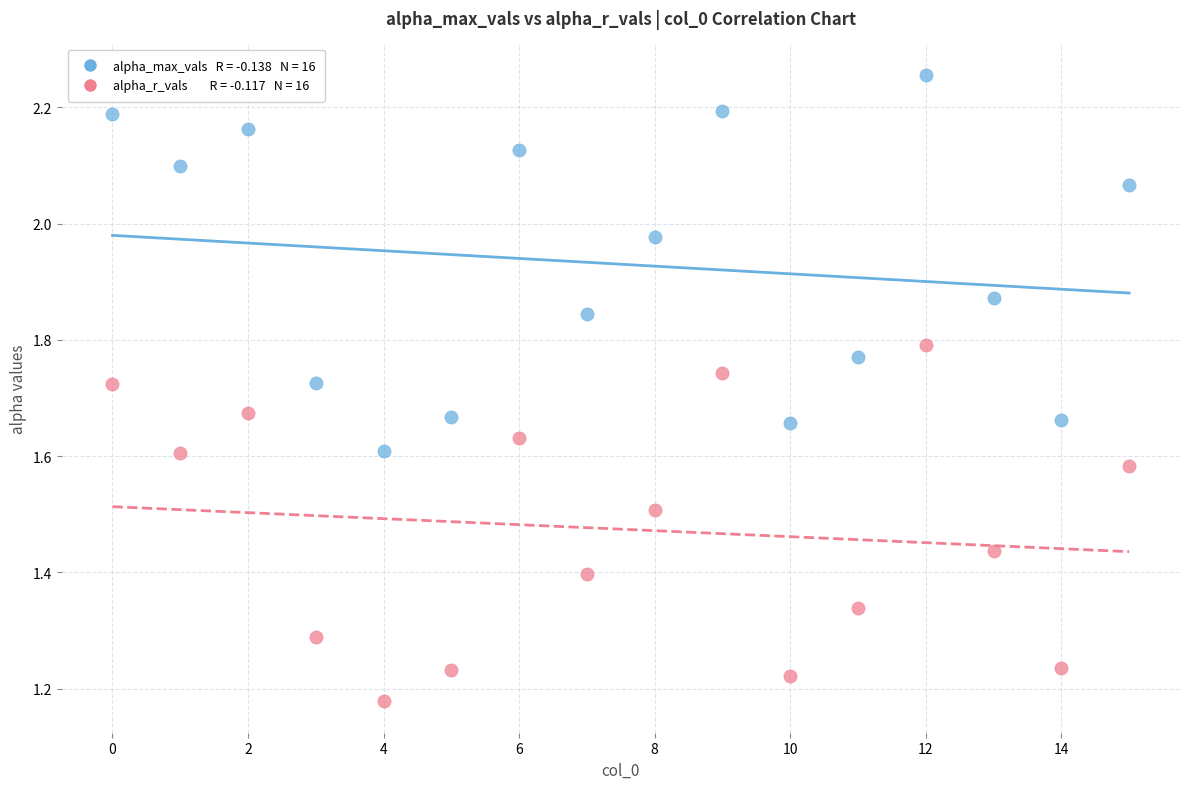

Across all data points, what is the range of Y values (max minus min)?

1.1